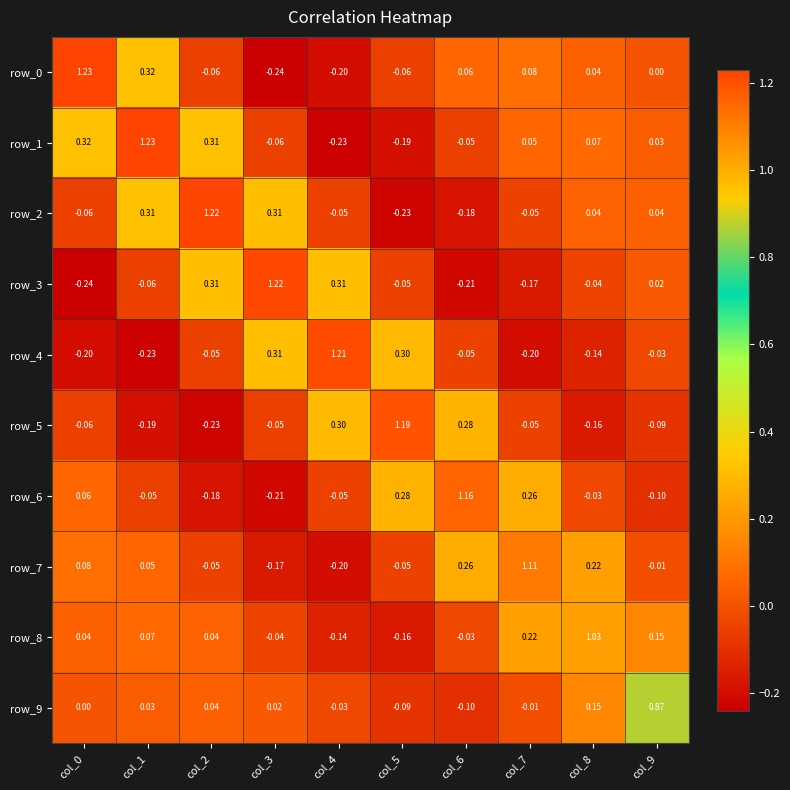

How many negative values does the row_0 series have?

4